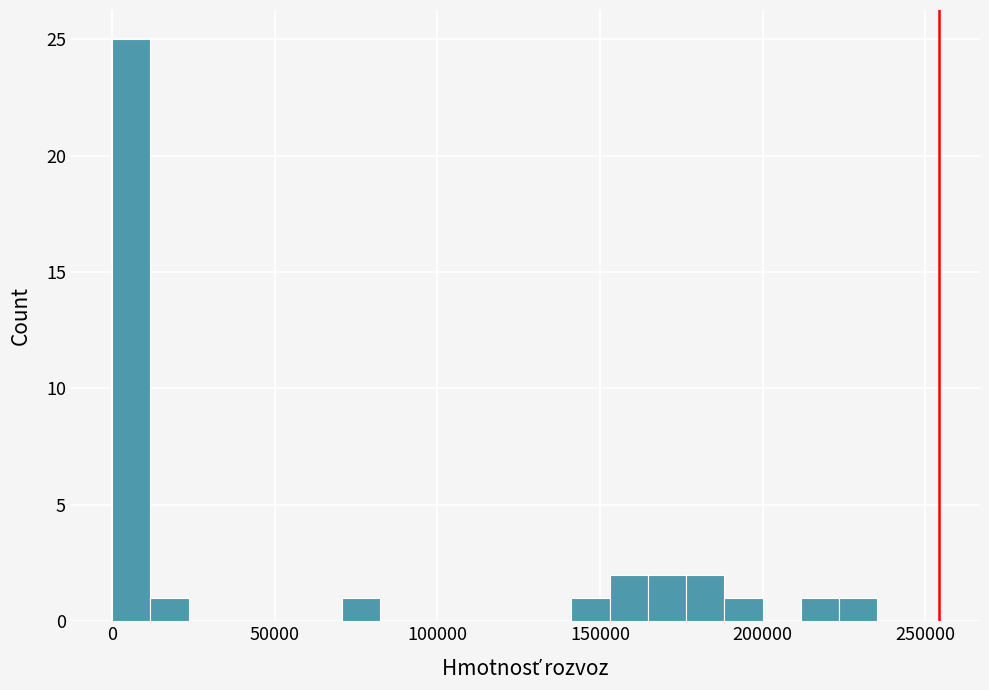

Around what value on the x-axis is the tallest bar? Give the approximate position of its centre, as read against the axis.

5000